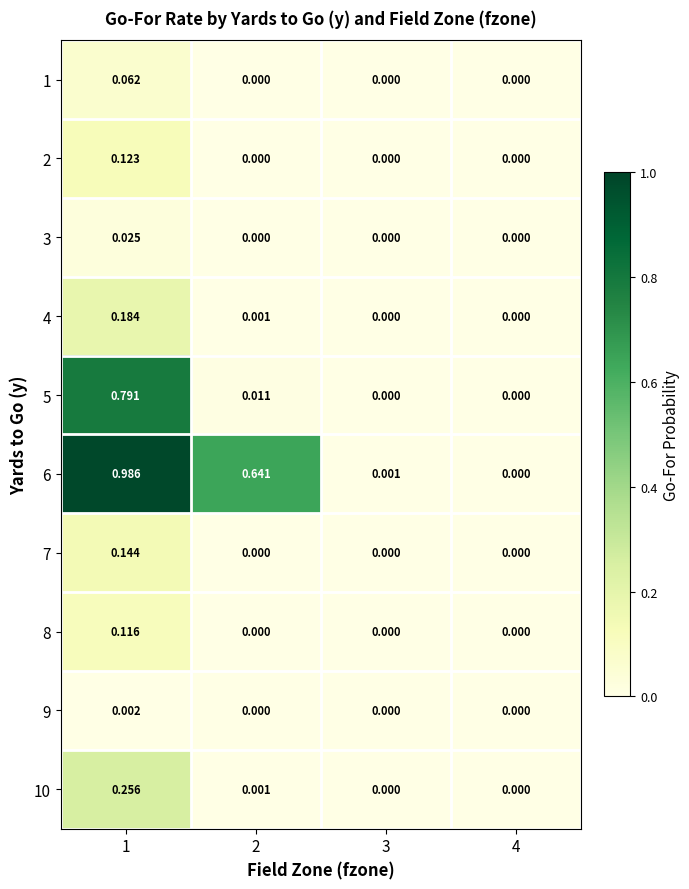

Is the value of 9 at 1 greater than the value of 3 at 3?

Yes